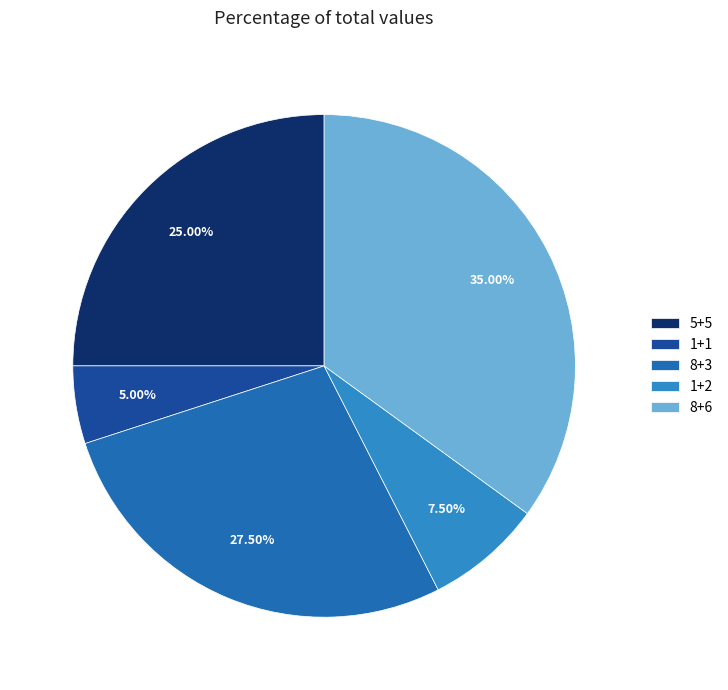

How many segments does this pie chart have?

5